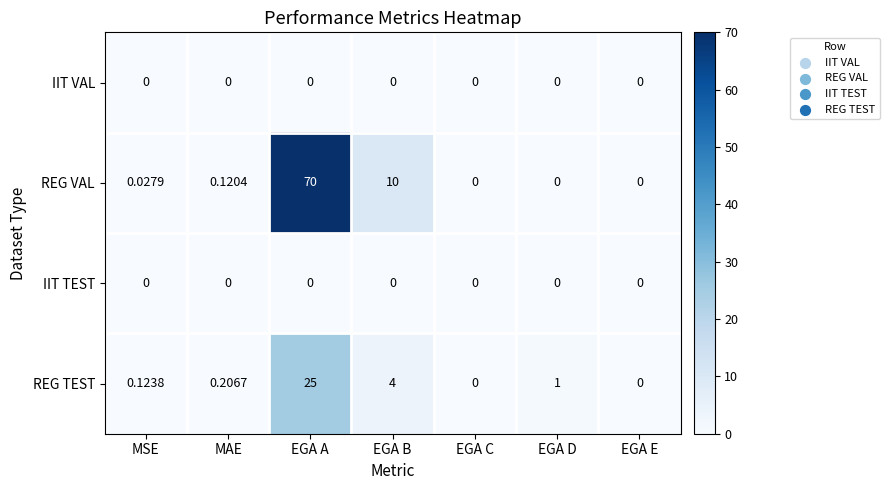

Which series changed the most between EGA B and EGA E?

REG VAL